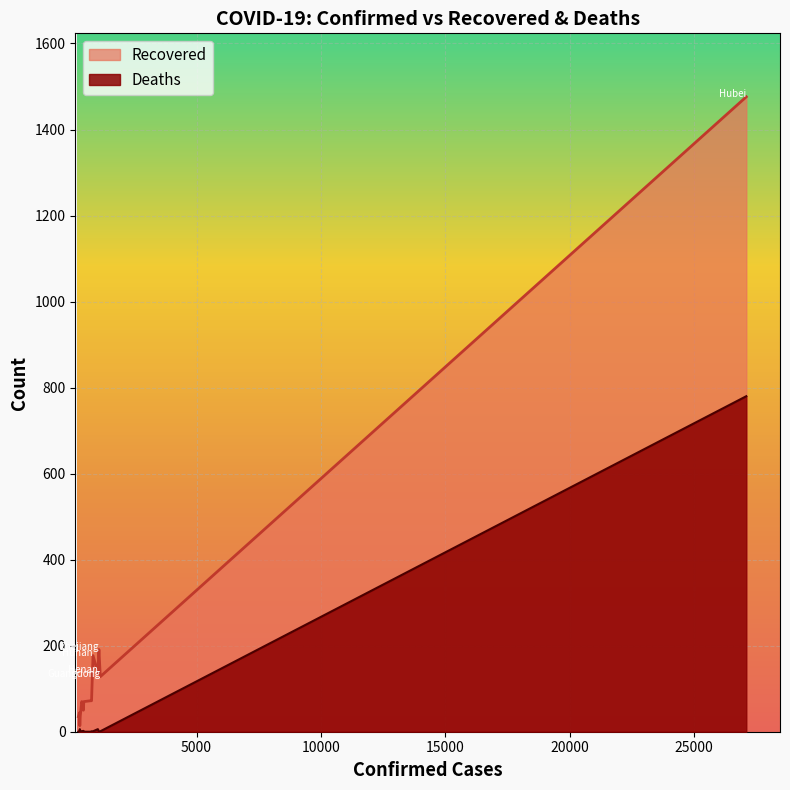

True or false: Deaths has more than 1 interior local peaks.

True